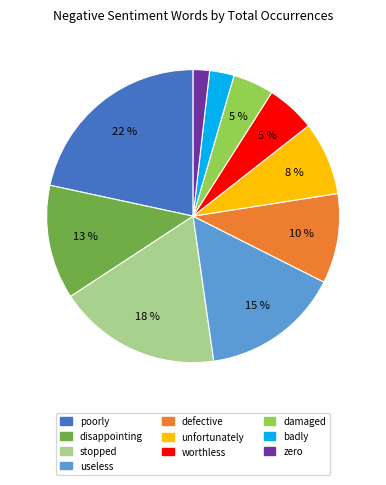

What percentage is the damaged slice, to the nearest percent?

5%